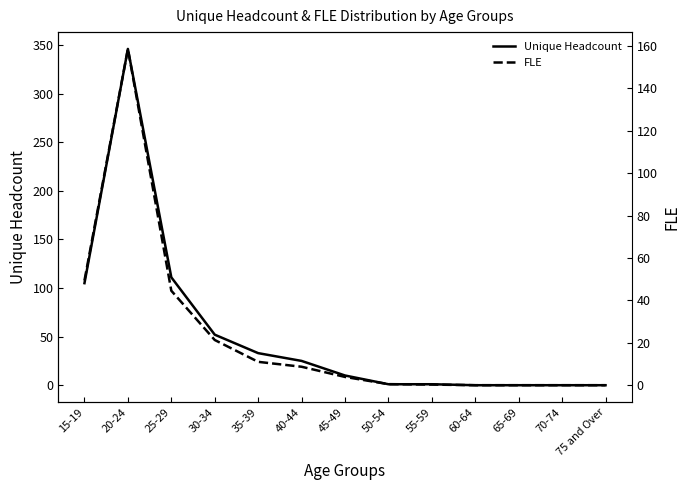

What are all the series names shown in the legend?

Unique Headcount, FLE